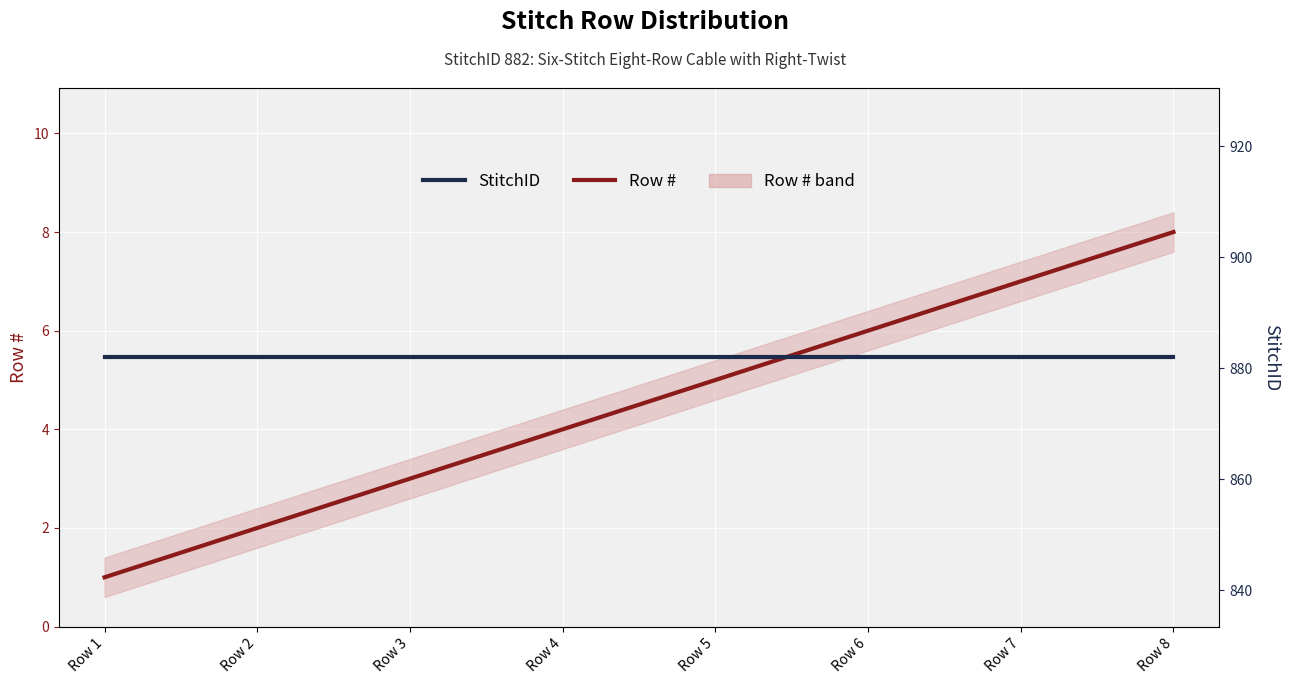

Rank the series by their average value, from lowest to highest.

Row #, StitchID